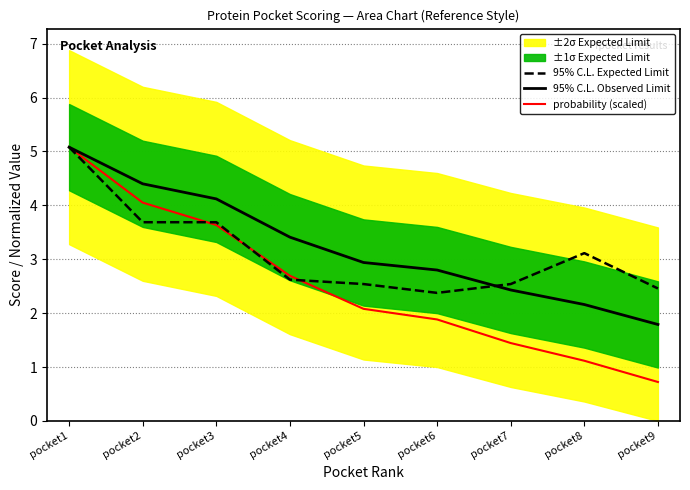

Between pocket2 and pocket4, which series saw the biggest shift?

probability (scaled)